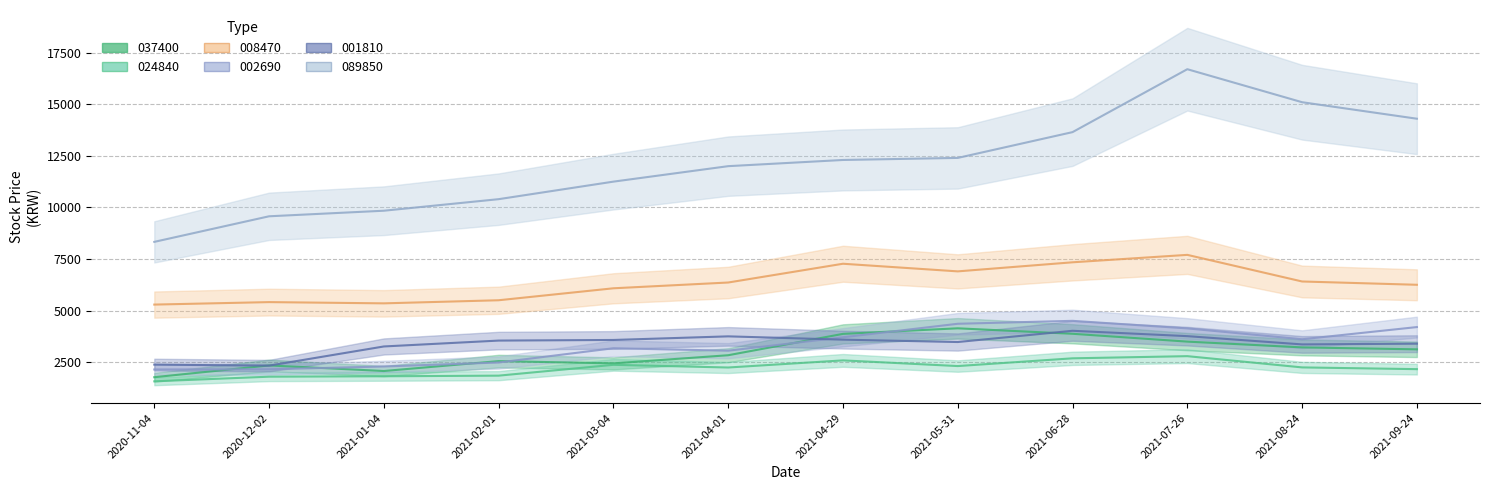

What is the spread (max minus min) of values at 2021-01-04?

8025